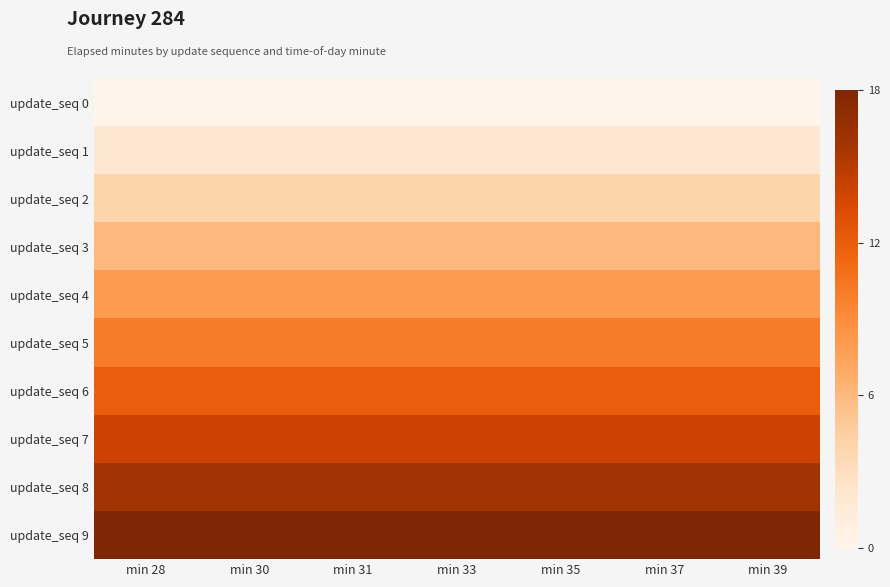

What is the maximum value shown in the chart?

18